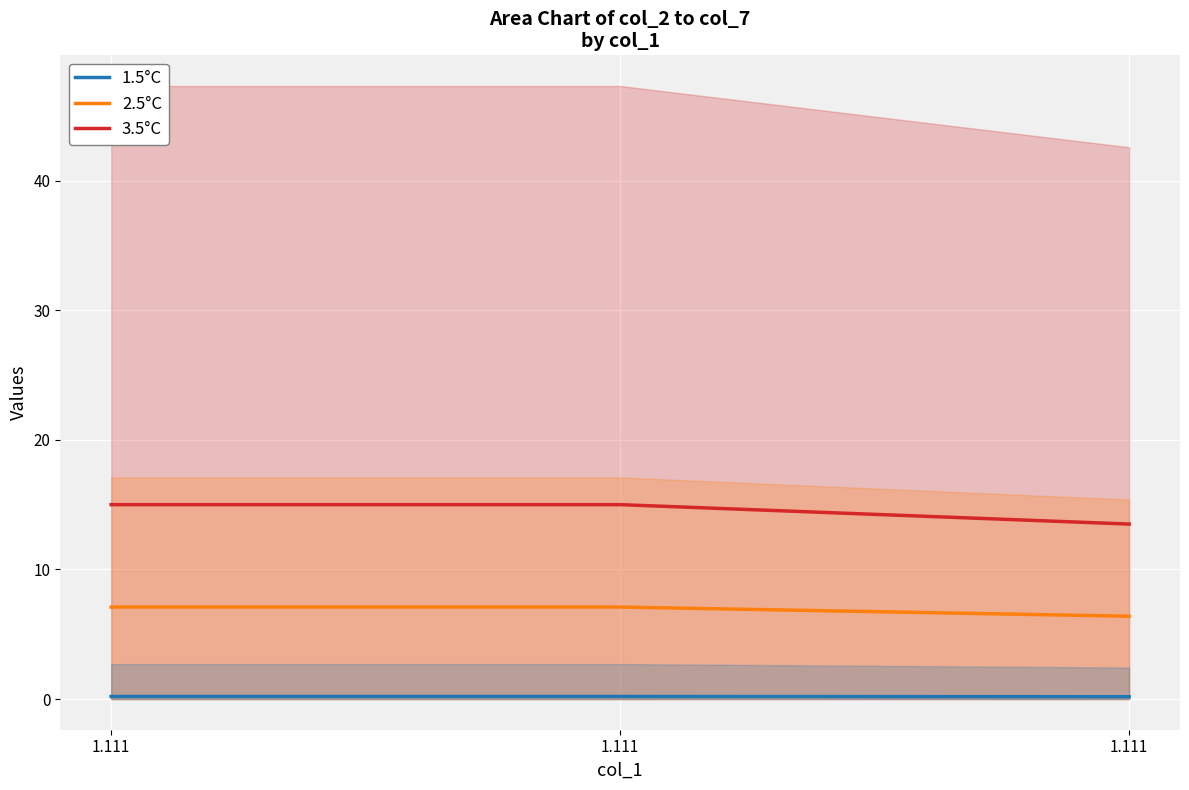

Reading right to left, extract all data points from this chart.

1.5°C: 1.111=0.2	1.111=0.2	1.111=0.2
2.5°C: 1.111=6.4	1.111=7.1	1.111=7.1
3.5°C: 1.111=13.5	1.111=15.0	1.111=15.0